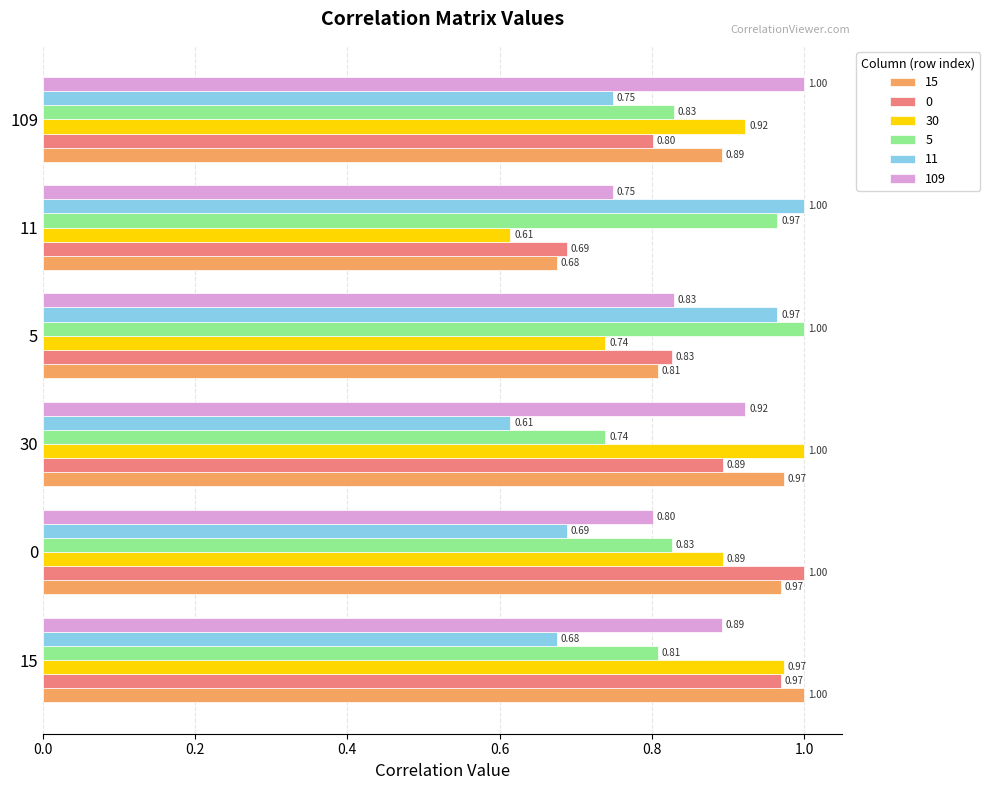

At which category is the sum across all series the highest?

15